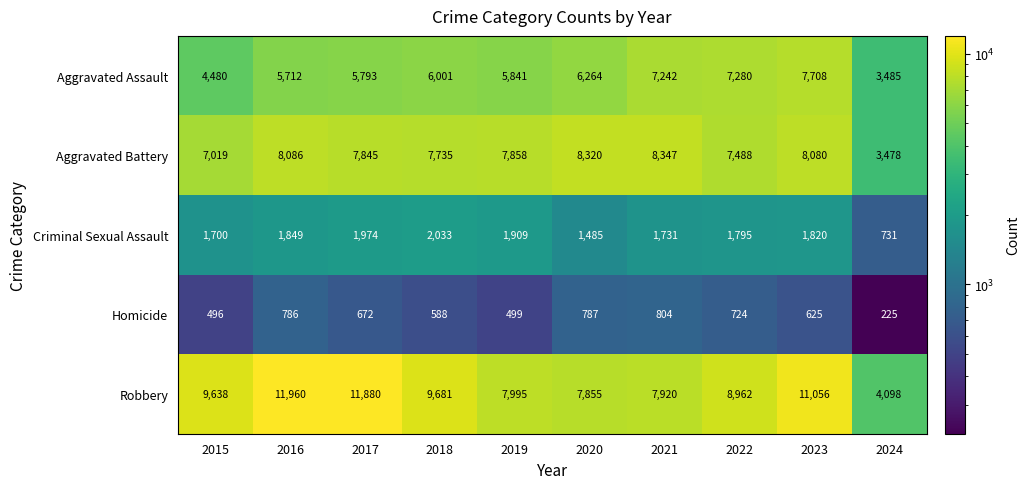

At which label does Aggravated Battery reach its minimum?

2024